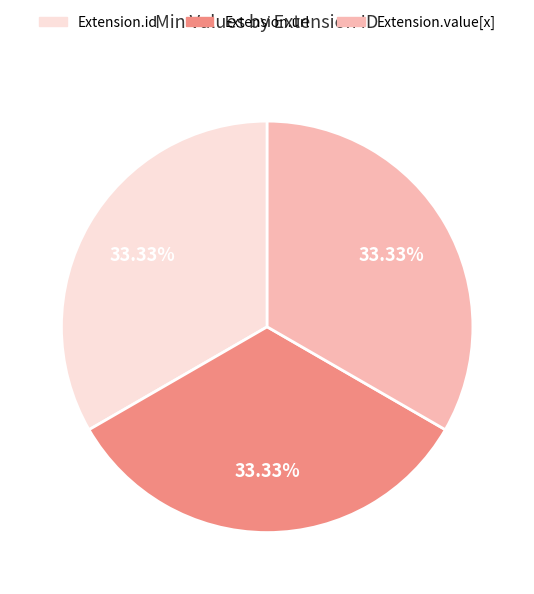

How many segments does this pie chart have?

3